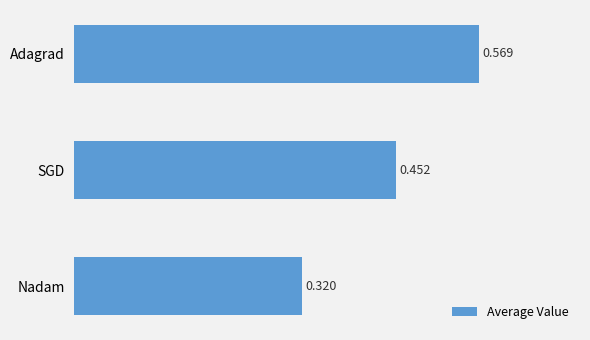

What is the label of the 3rd bar from the bottom?

Adagrad